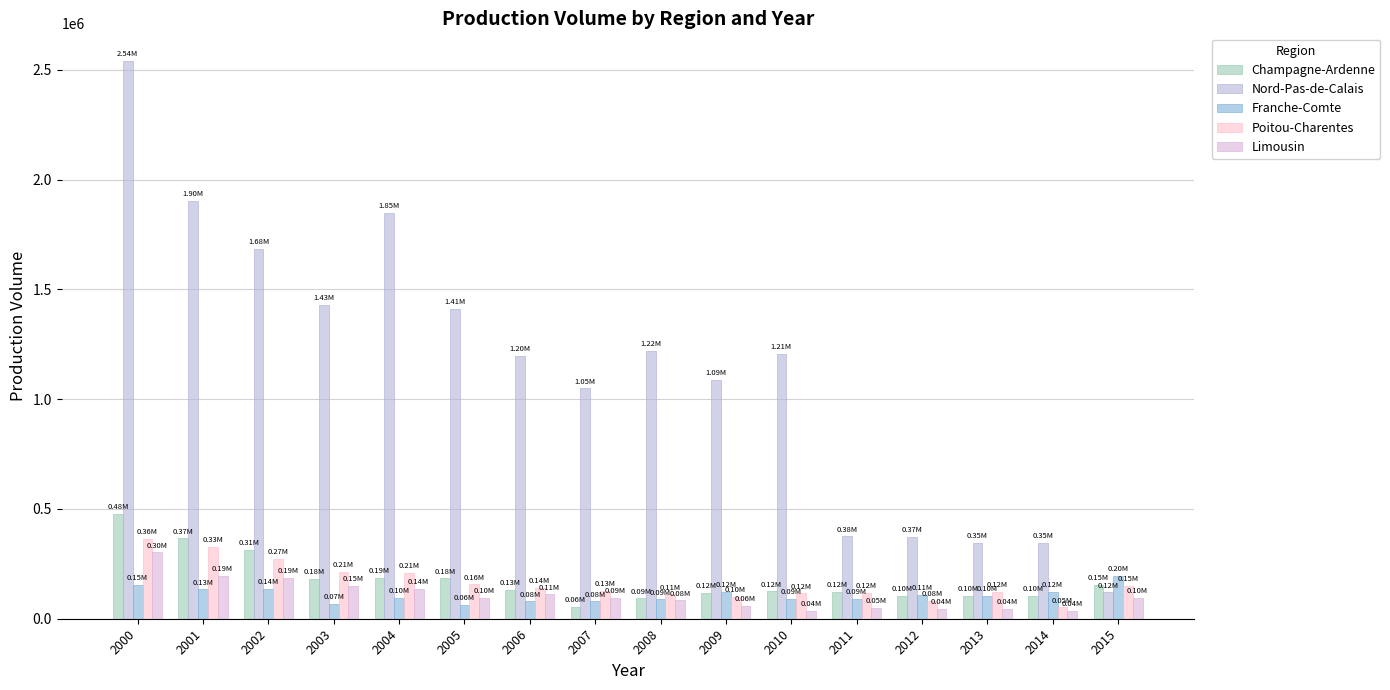

What is the sum of all Champagne-Ardenne values?

2822416